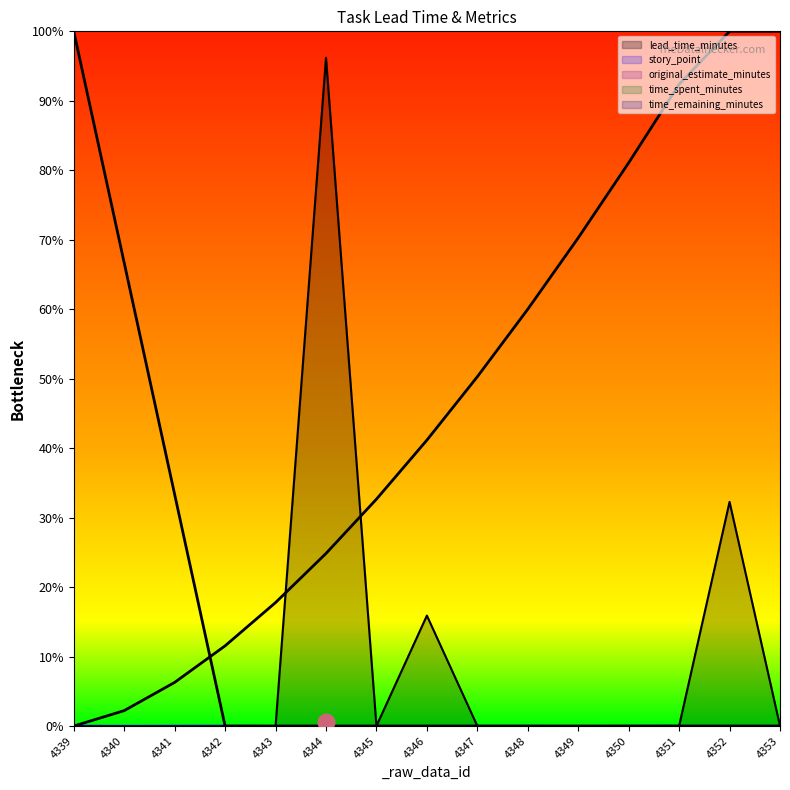

True or false: story_point and lead_time_minutes cross at least once.

False